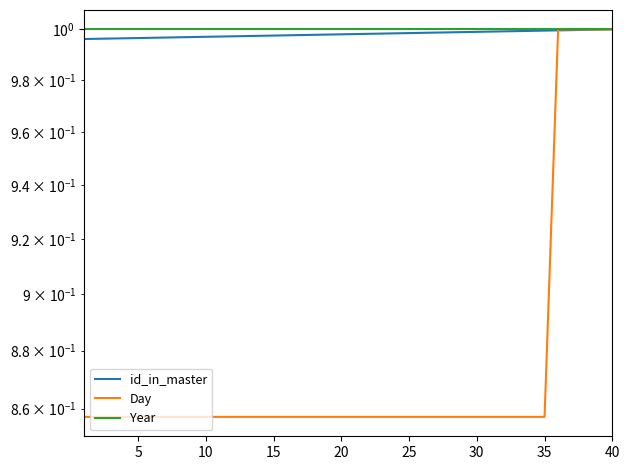

What are all the series names shown in the legend?

id_in_master, Day, Year